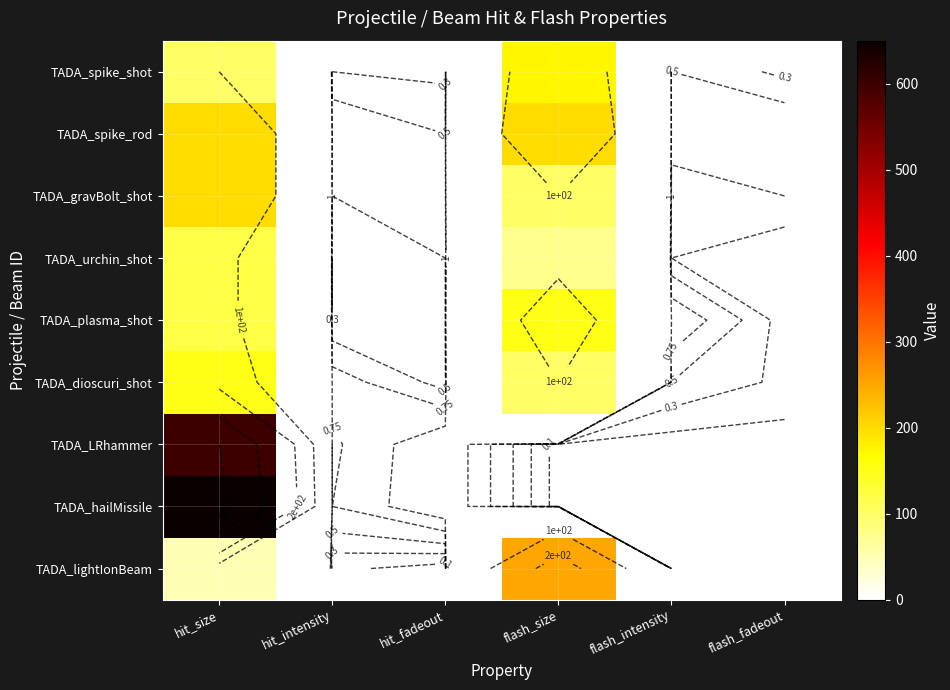

What is the difference between the TADA_plasma_shot values at hit_fadeout and hit_size?

119.5